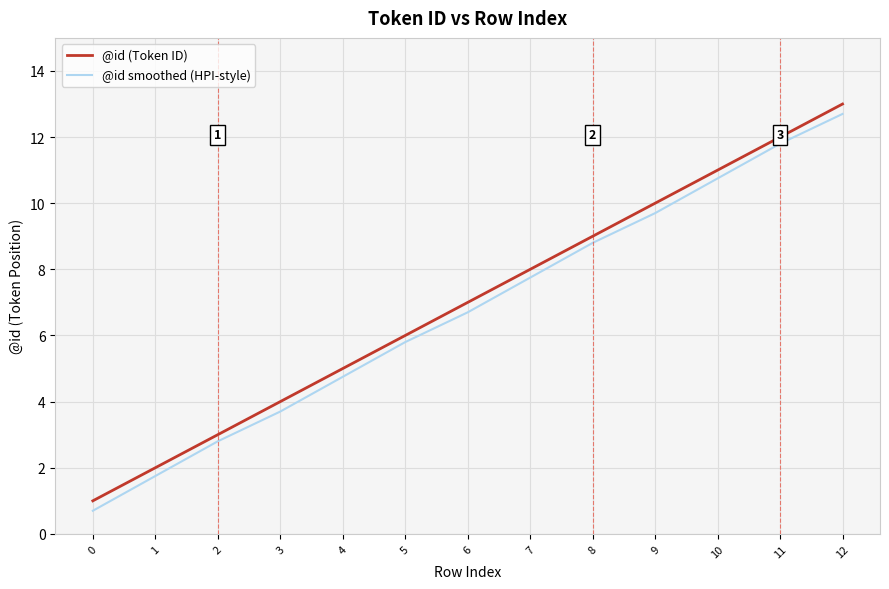

What is the difference between the maximum and minimum values in the @id smoothed (HPI-style) series?

12.0